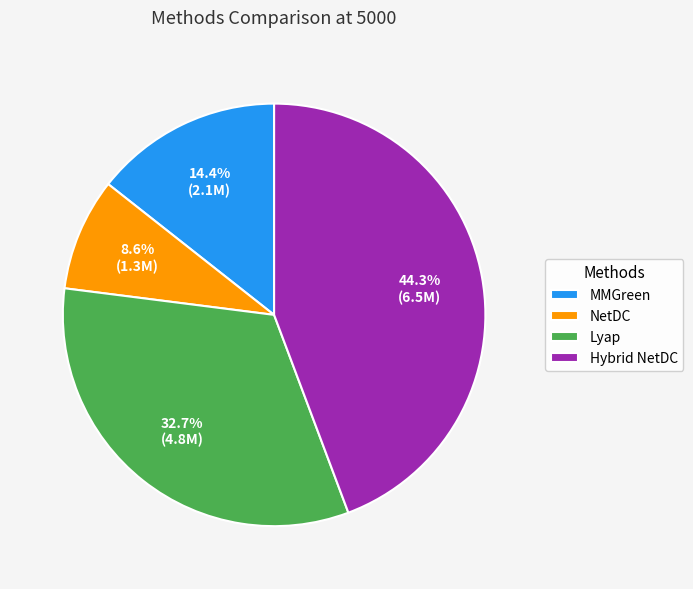

Which has a higher value, NetDC or MMGreen?

MMGreen